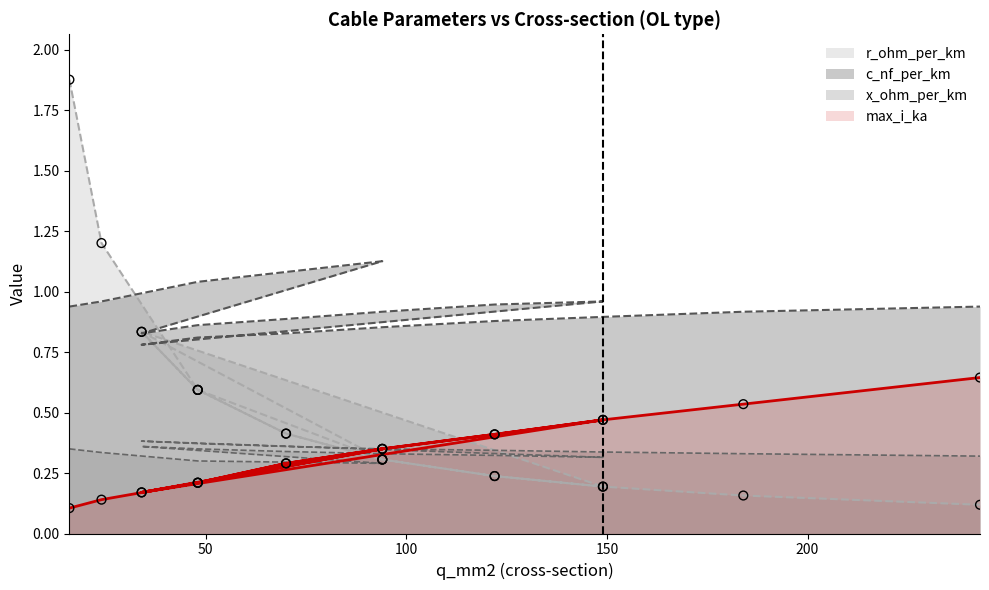

At how many categories does at least one series exceed 0?

18